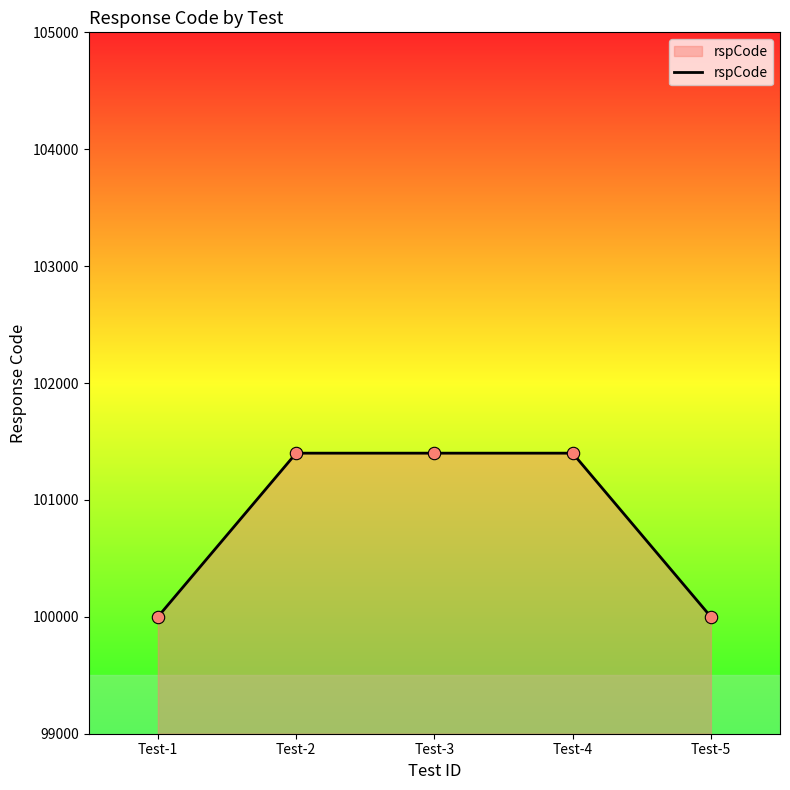

What is the ratio of the value at Test-1 to the value at Test-2?

1.0